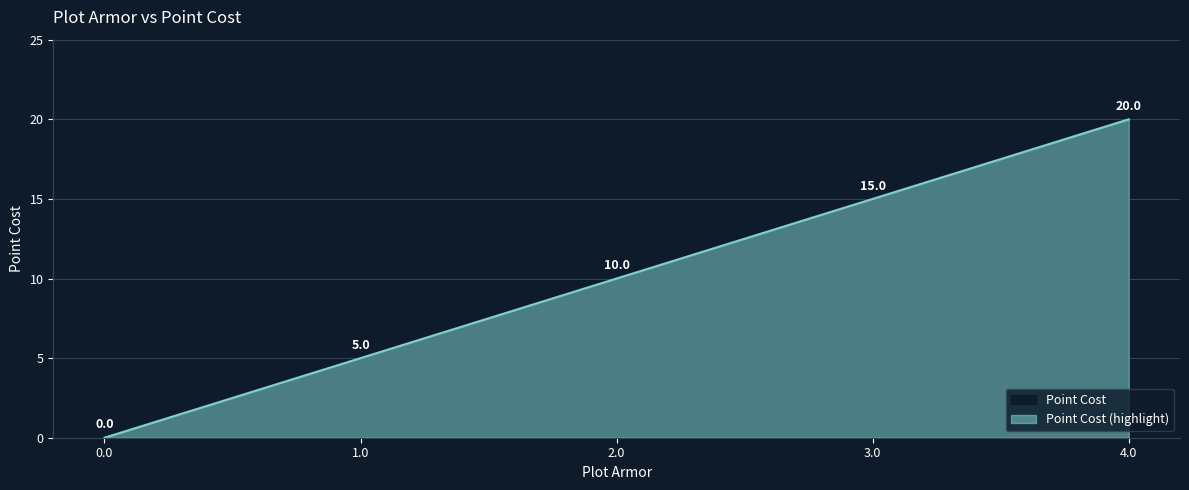

What is the sum of the values at 4.0 and 2.0?

30